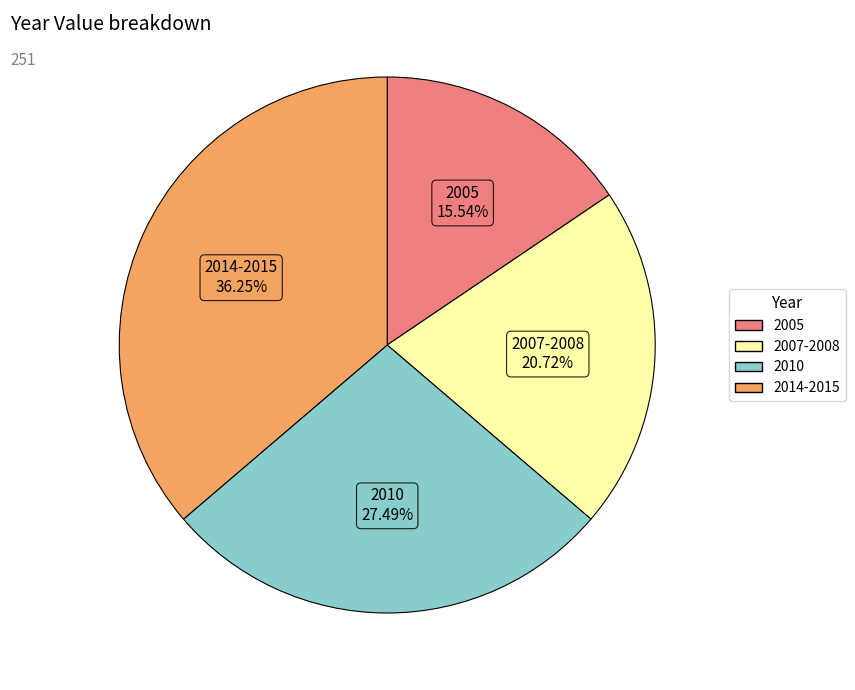

Which slice is the smallest?

2005